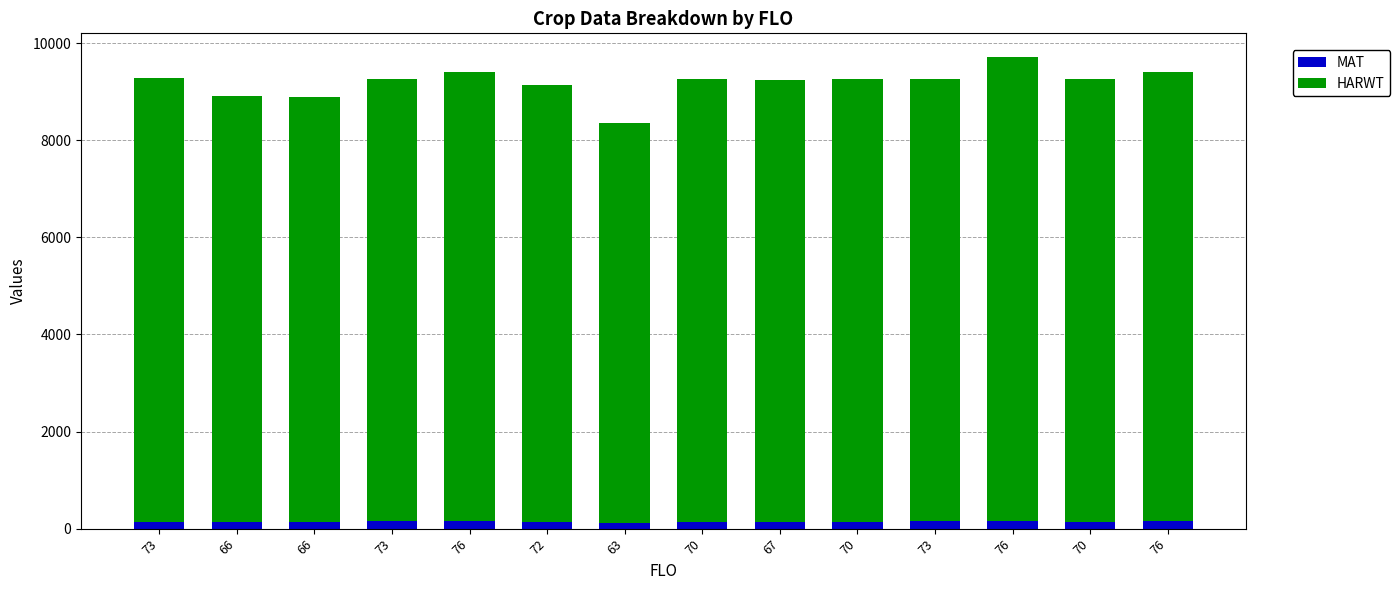

How many bars are there in total?

14